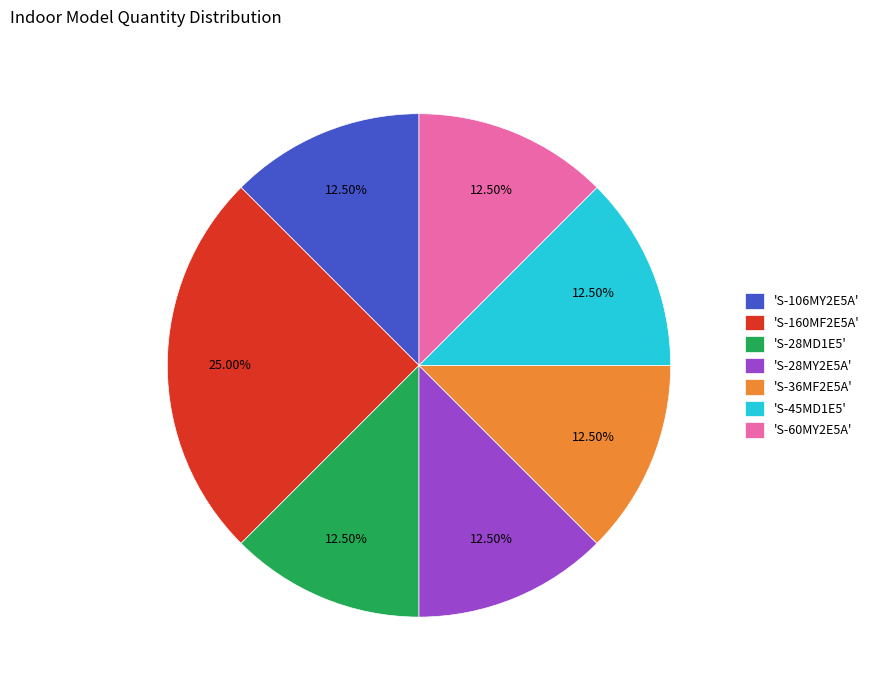

How many segments does this pie chart have?

7